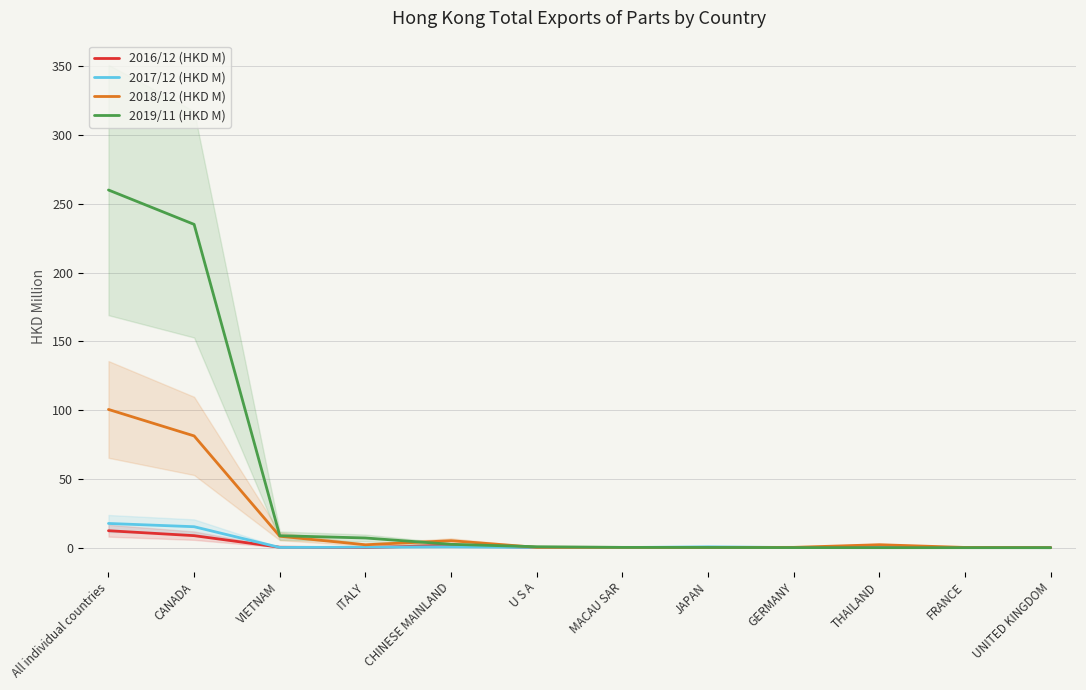

The value of 2016/12 (HKD M) at VIETNAM is 0.2. True or false?

False